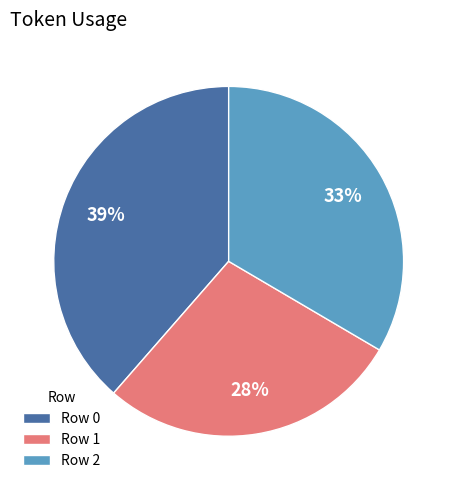

What percentage is the Row 1 slice, to the nearest percent?

28%